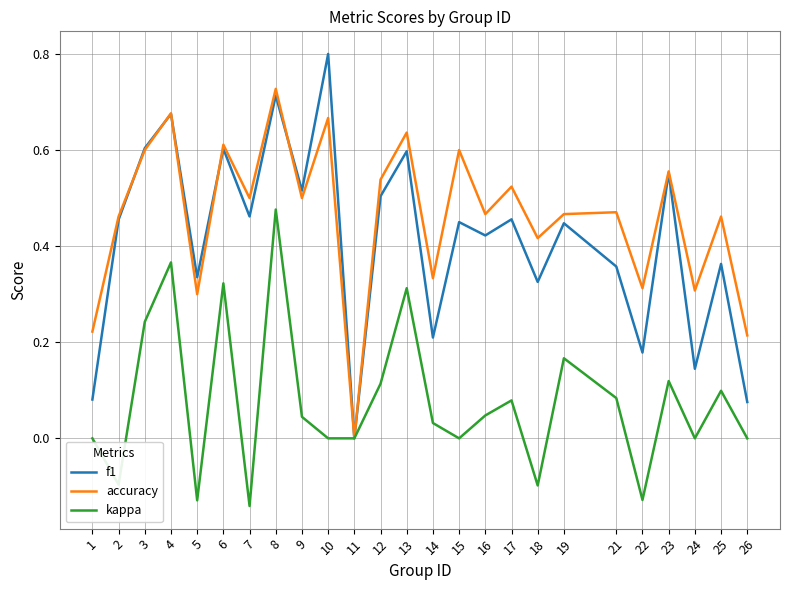

How many distinct data groups are displayed?

3